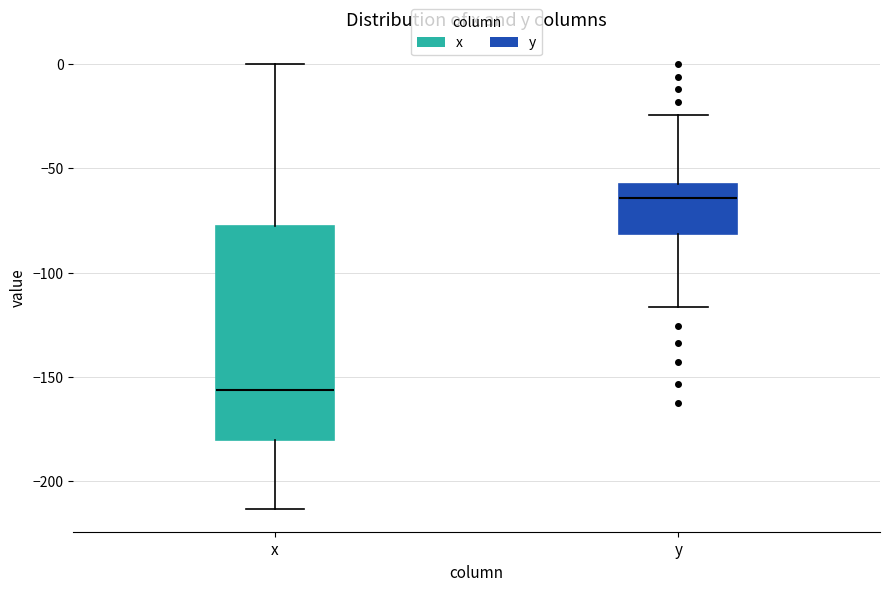

Where does the upper whisker of the box for x end on the y-axis? The values are not printed on the chart, so give them approximately, as read against the axis.

0